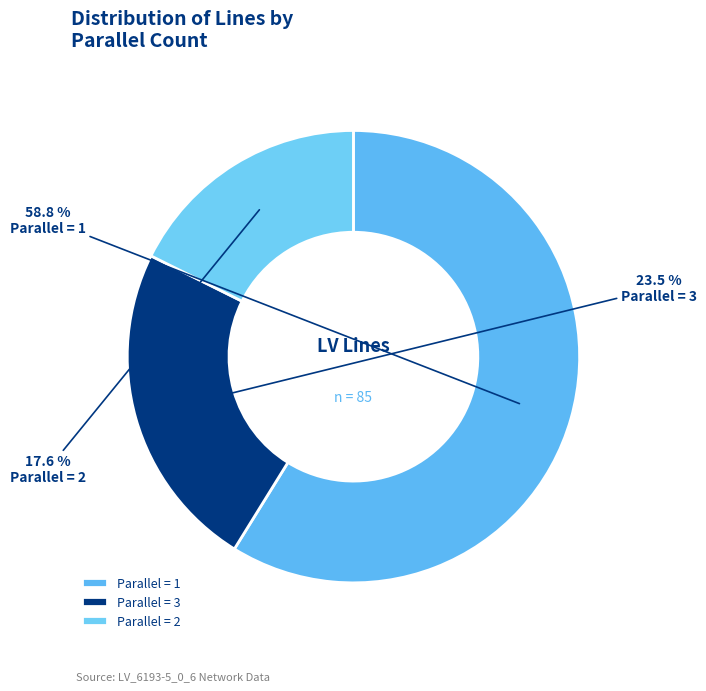

How many segments does this pie chart have?

3